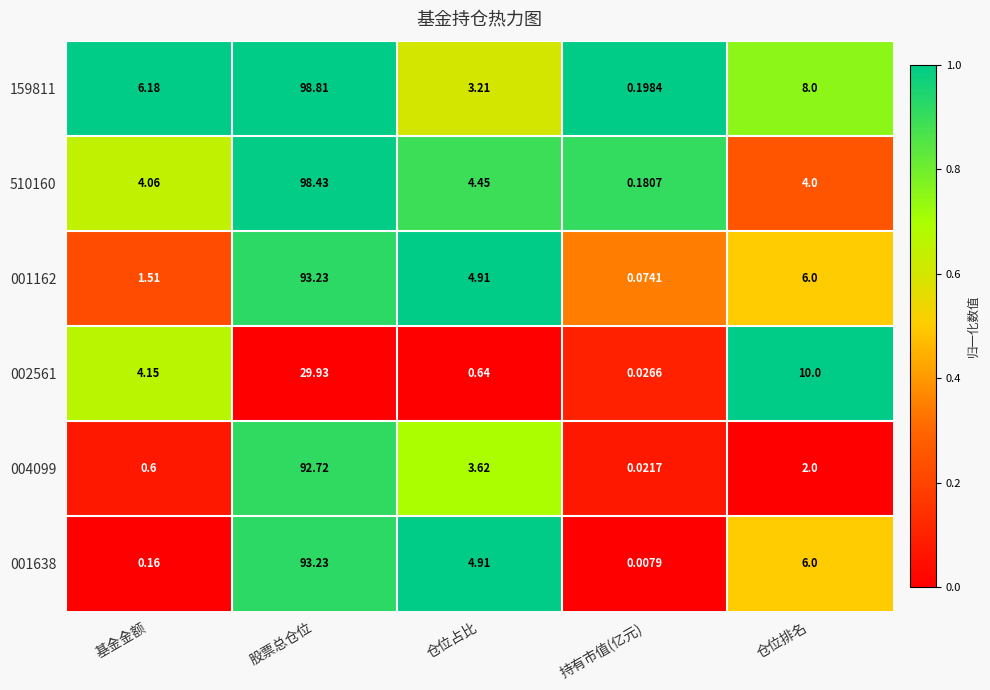

Which category has the lowest value in the 001162 series?

持有市值(亿元)